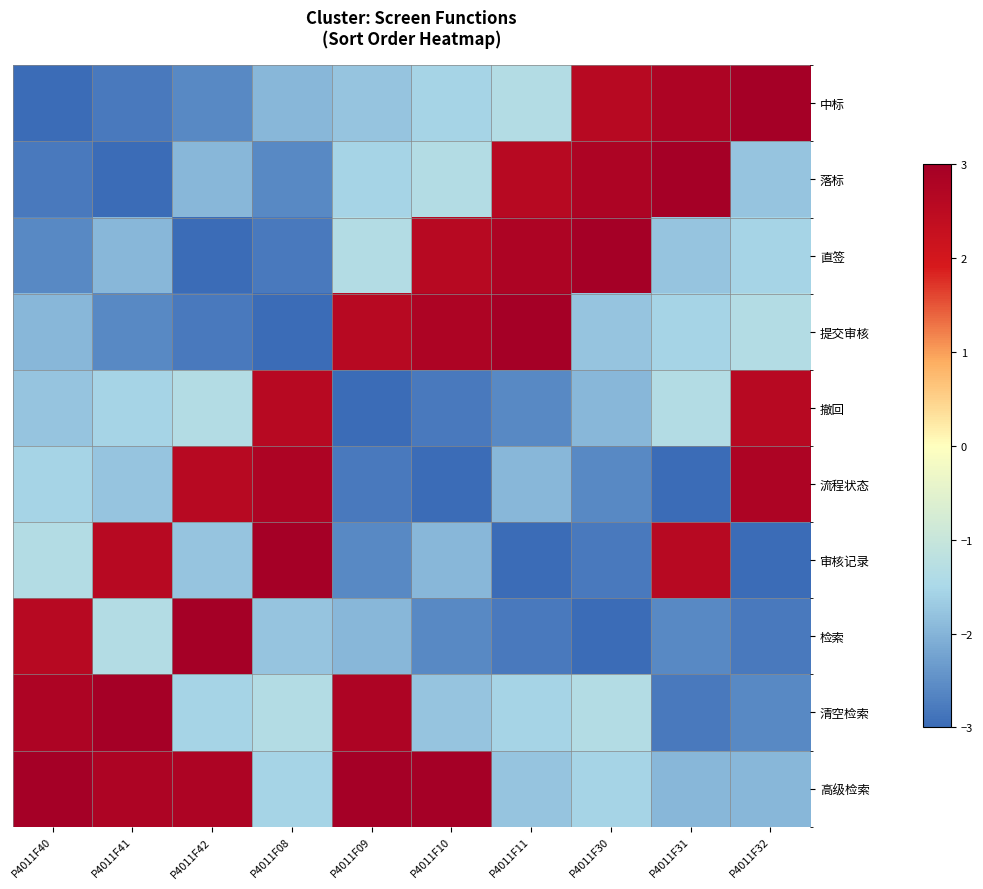

What is the spread (max minus min) of values at P4011F32?

6.0